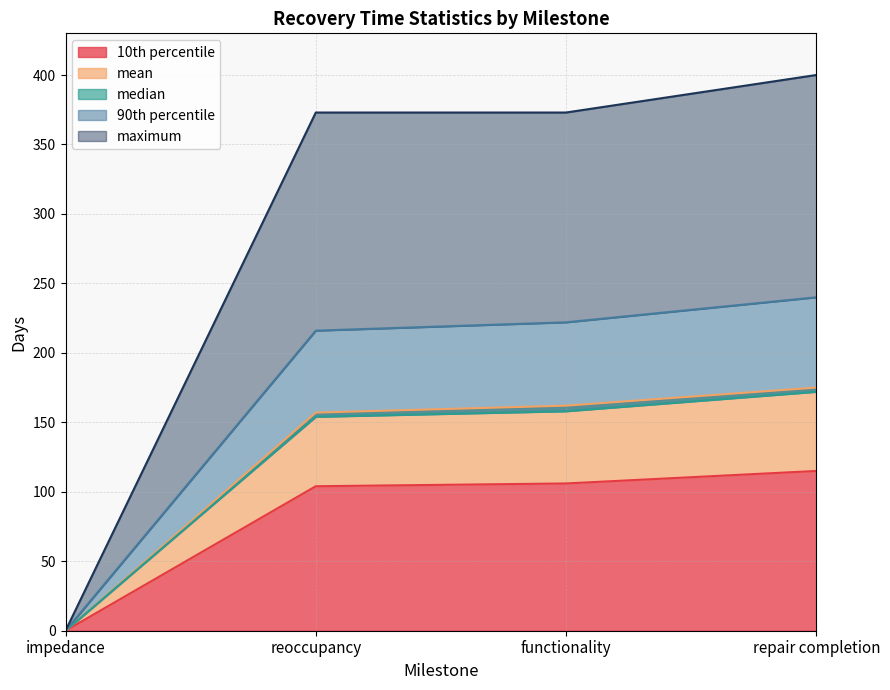

The value of maximum at repair completion is 400. True or false?

True